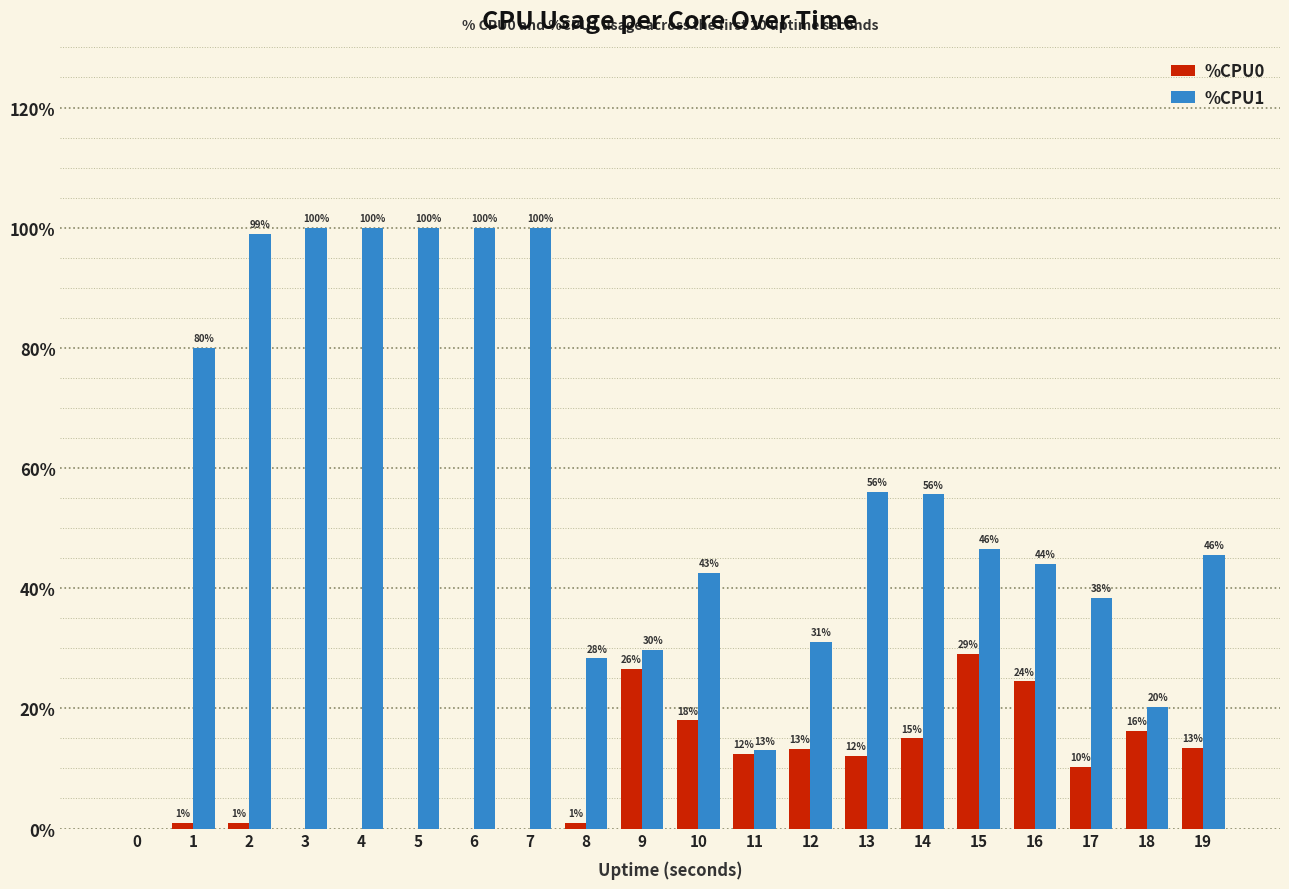

What is the highest value of the %CPU0 series?

29.0